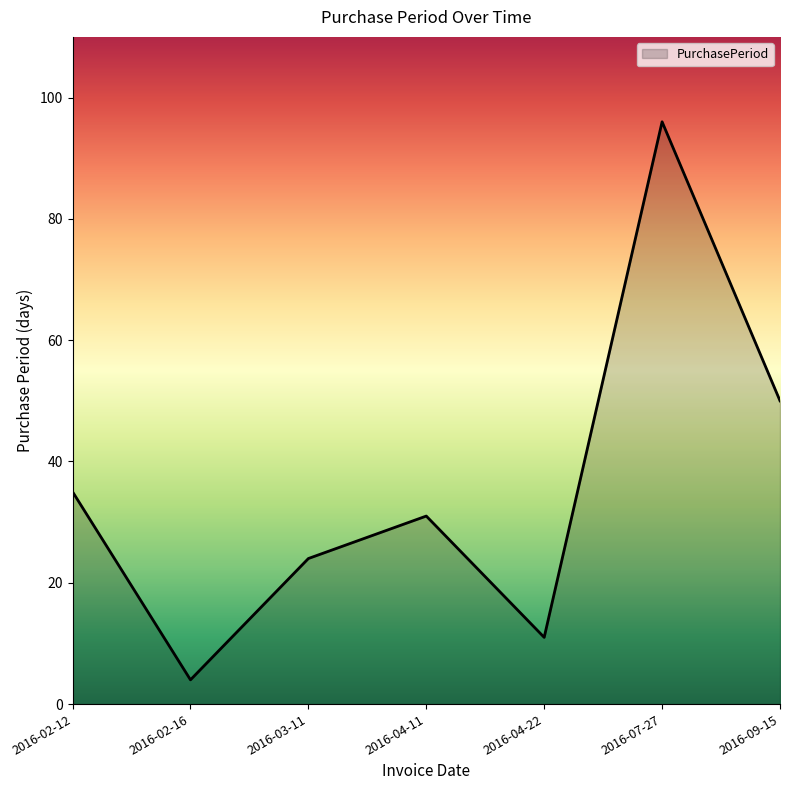

How many lines are shown in the chart?

1